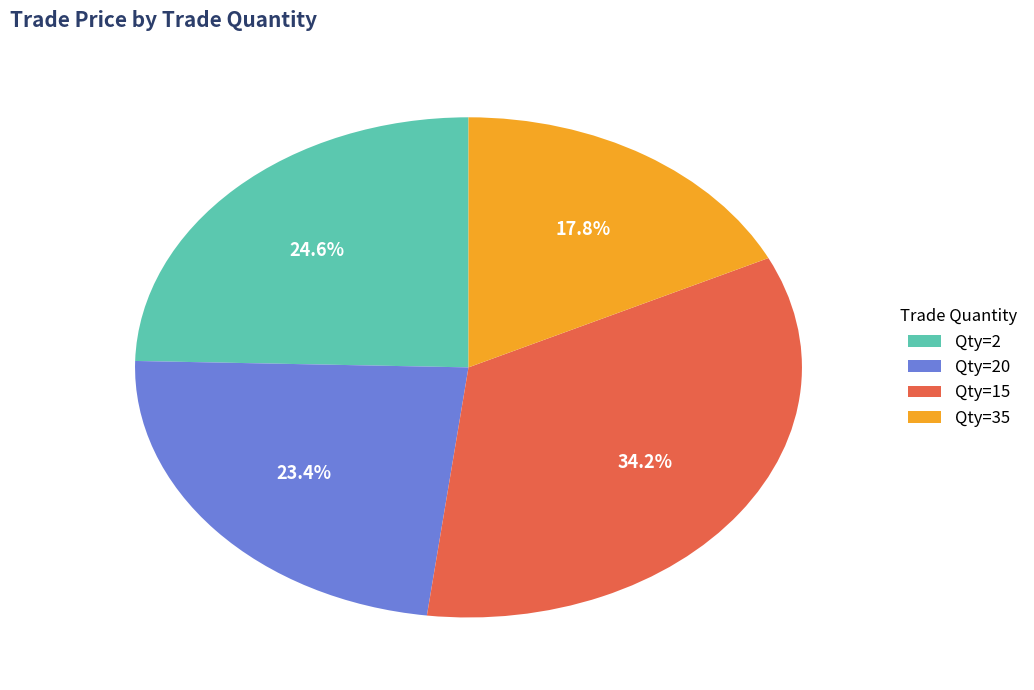

Between Qty=2 and Qty=20, which is larger?

Qty=2